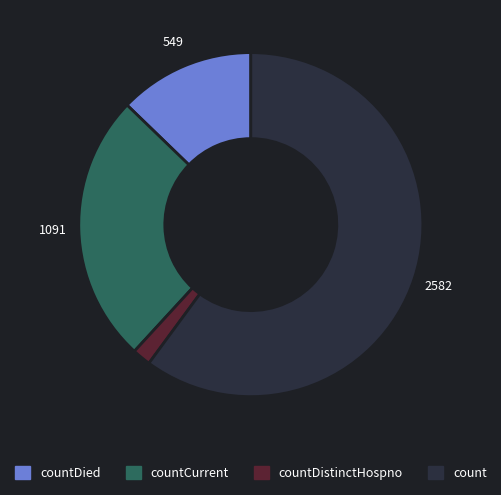

The countCurrent slice represents 34% of the pie. True or false?

False